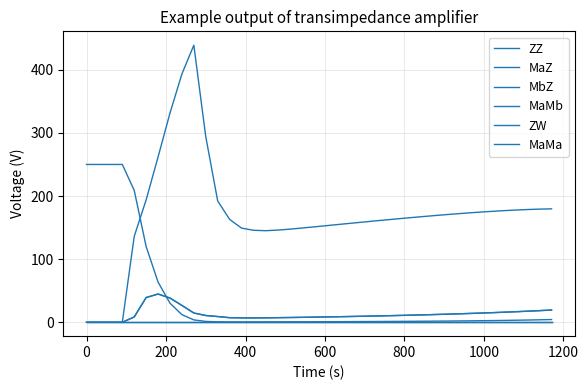

How many lines are shown in the chart?

6